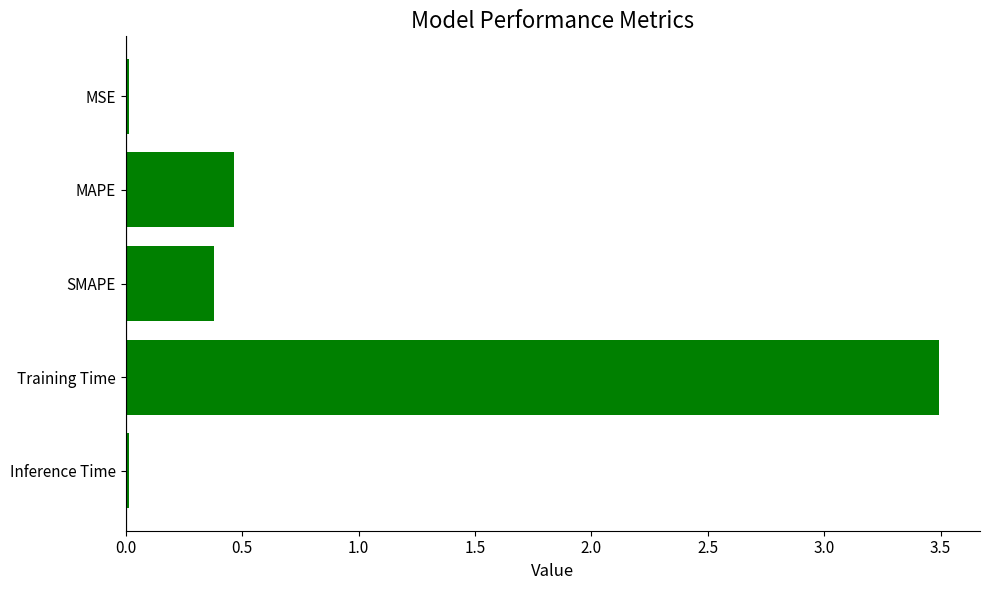

Which has a higher value, Training Time or Inference Time?

Training Time